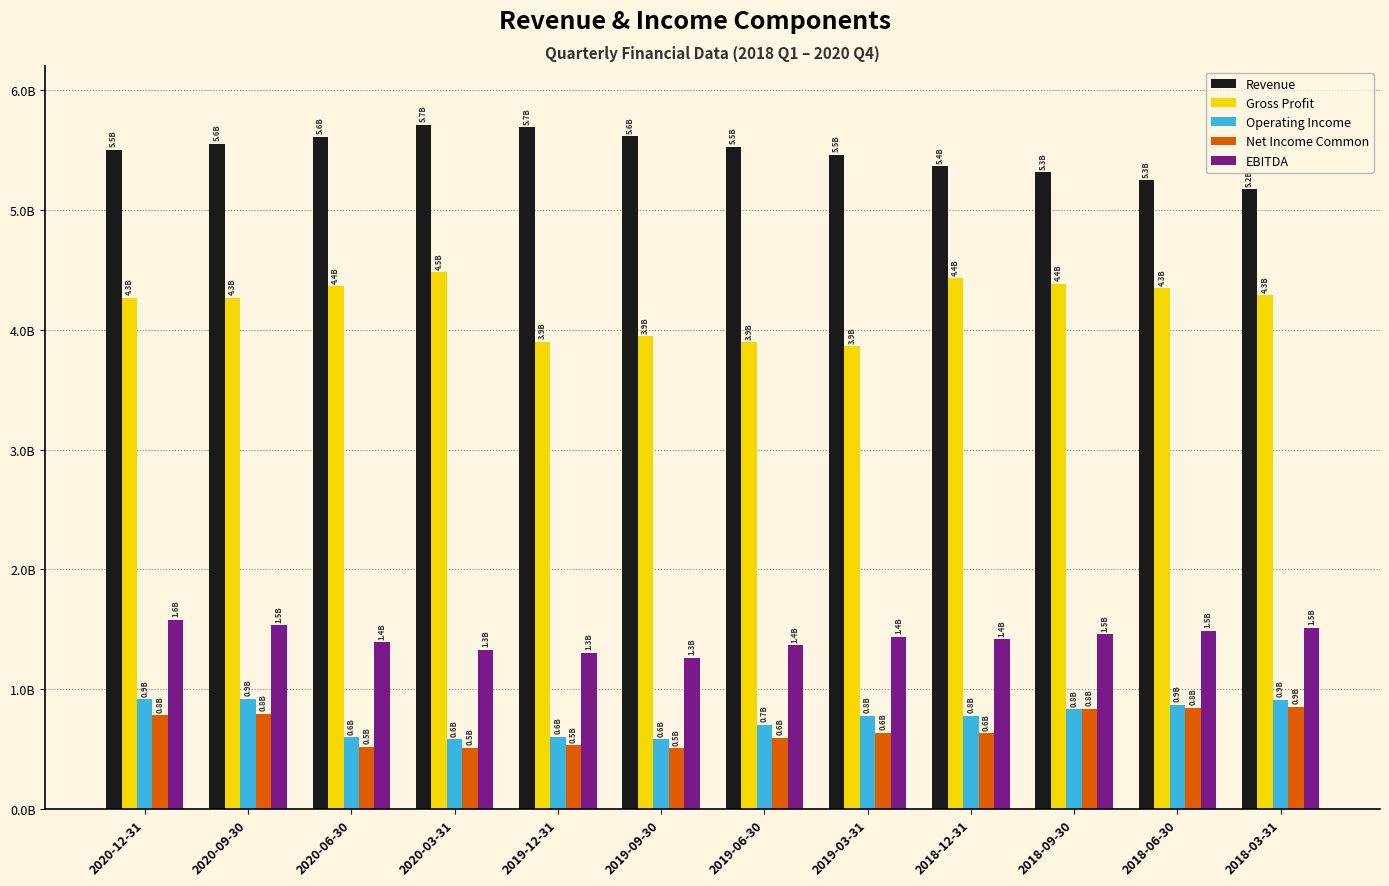

At which label does Revenue first exceed 5526675000?

2020-09-30